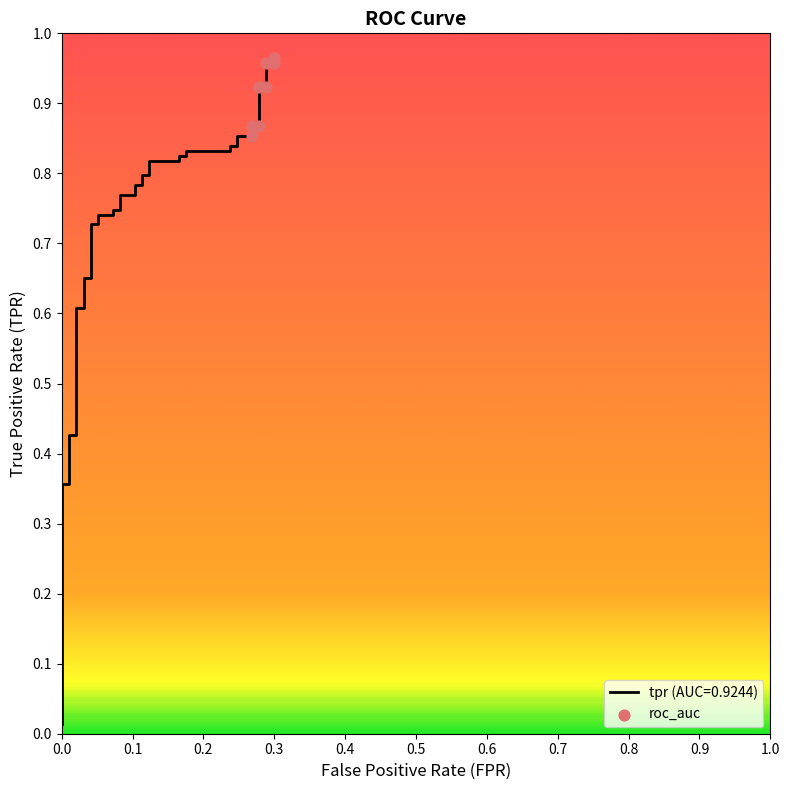

What is the change in value from 0.1 to 0.4?

+0.1